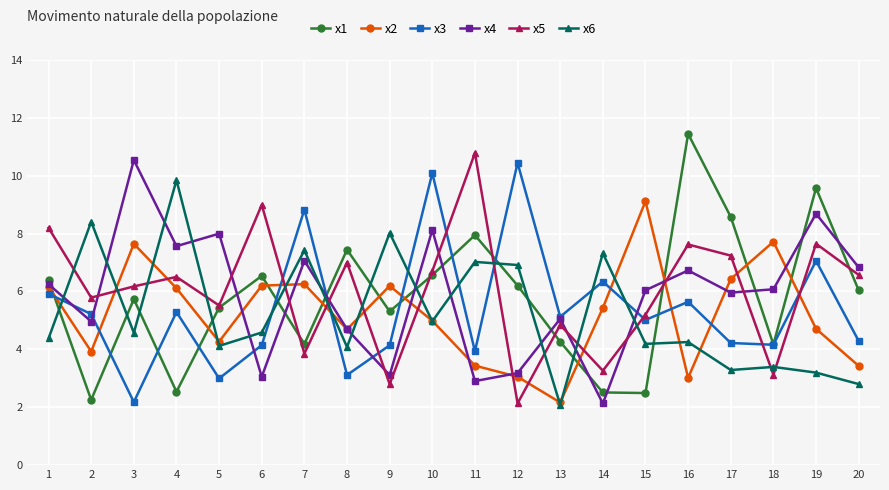

What value does the x3 series have at 2?

5.2